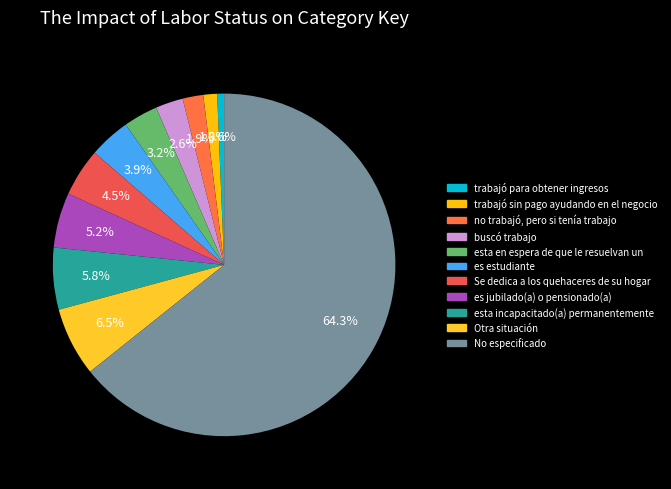

True or false: No especificado accounts for 73% of the total.

False